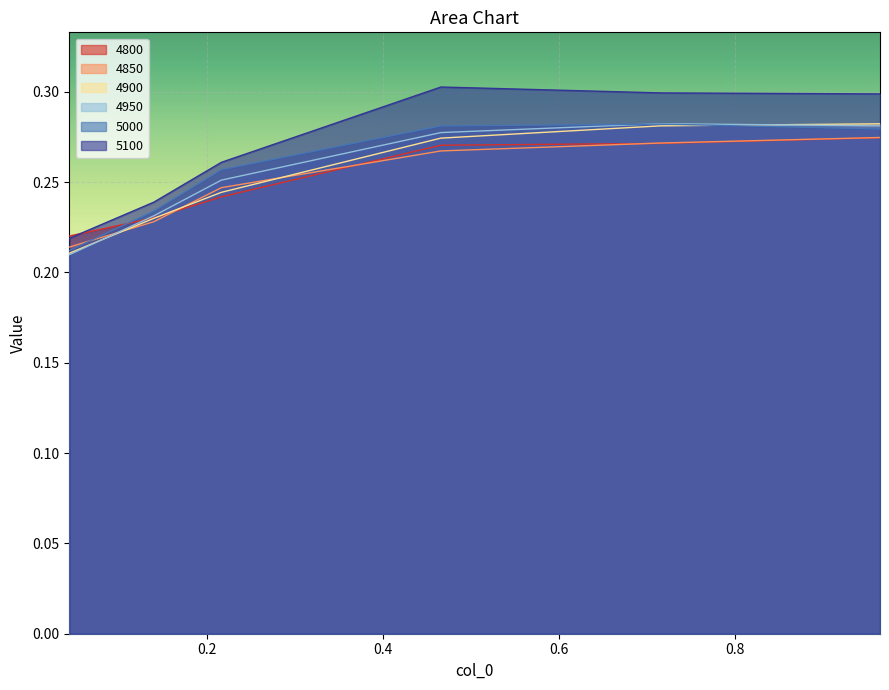

Reading left to right, extract all data points from this chart.

4800: 0.2	0.2	0.2	0.3	0.3	0.3
4850: 0.2	0.2	0.2	0.3	0.3	0.3
4900: 0.2	0.2	0.2	0.3	0.3	0.3
4950: 0.2	0.2	0.3	0.3	0.3	0.3
5000: 0.2	0.2	0.3	0.3	0.3	0.3
5100: 0.2	0.2	0.3	0.3	0.3	0.3